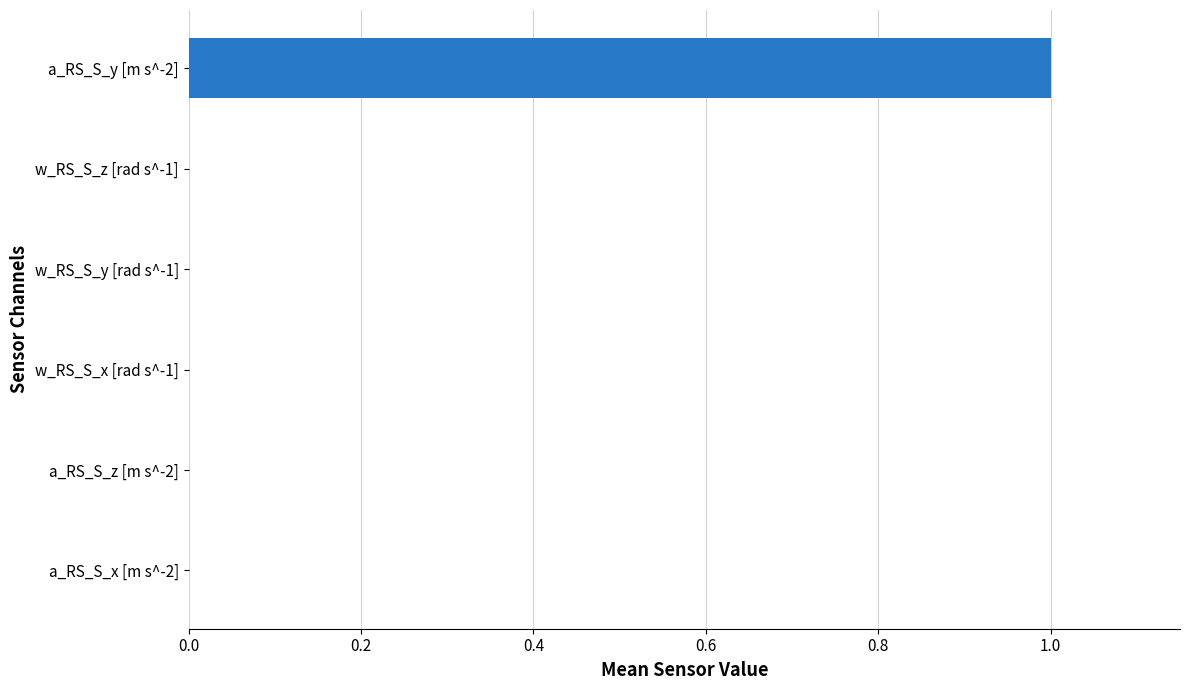

The value at a_RS_S_z [m s^-2] is 0.0. True or false?

True